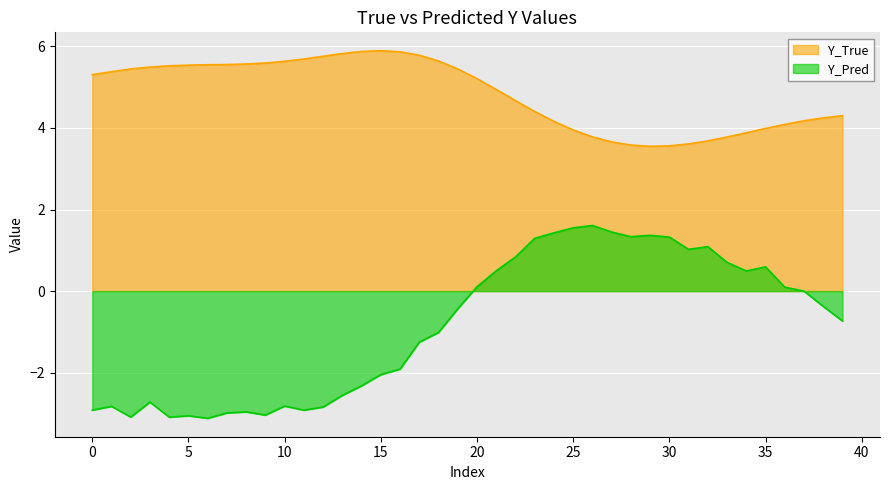

Reading left to right, list all the values displayed in this chart.

Y_True: 5.3	5.4	5.4	5.5	5.5	5.5	5.5	5.6	5.6	5.6	5.6	5.7	5.8	5.8	5.9	5.9	5.9	5.8	5.6	5.4	5.2	4.9	4.7	4.4	4.2	4.0	3.8	3.7	3.6	3.5	3.6	3.6	3.7	3.8	3.9	4.0	4.1	4.2	4.2	4.3
Y_Pred: -2.9	-2.8	-3.1	-2.7	-3.1	-3.1	-3.1	-3.0	-3.0	-3.0	-2.8	-2.9	-2.8	-2.6	-2.3	-2.0	-1.9	-1.3	-1.0	-0.4	0.1	0.5	0.8	1.3	1.4	1.6	1.6	1.4	1.3	1.4	1.3	1.0	1.1	0.7	0.5	0.6	0.1	-0.0	-0.4	-0.7